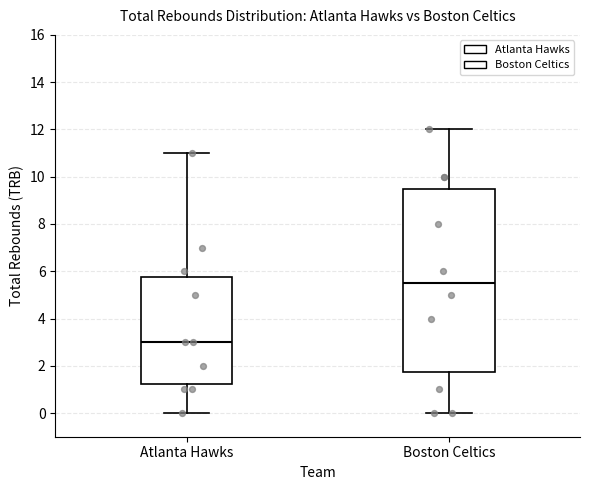

Where is the upper edge of the box for Atlanta Hawks on the y-axis? The values are not printed on the chart, so give them approximately, as read against the axis.

5.8